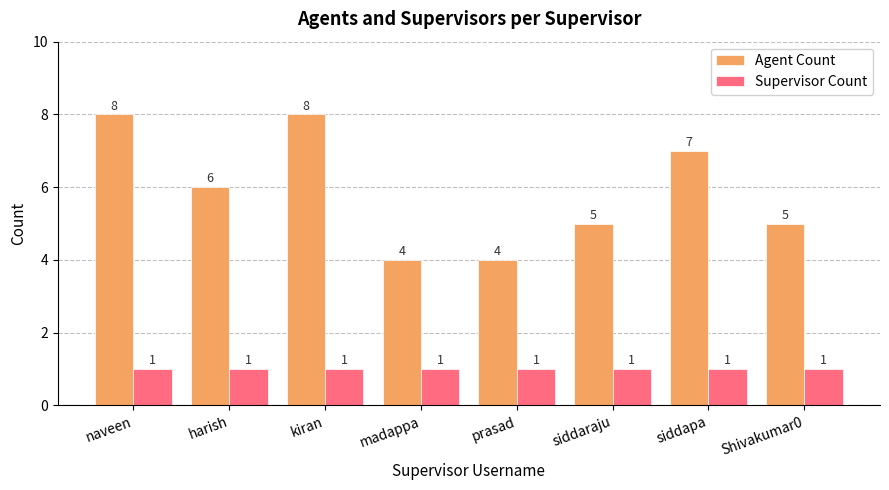

Rank the series by their average value, from highest to lowest.

Agent Count, Supervisor Count